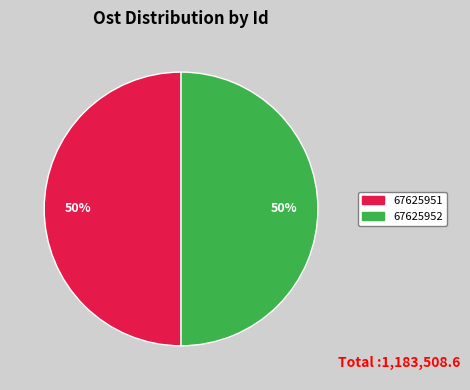

To the nearest percent, what is the combined percentage of 67625951 and 67625952?

100%